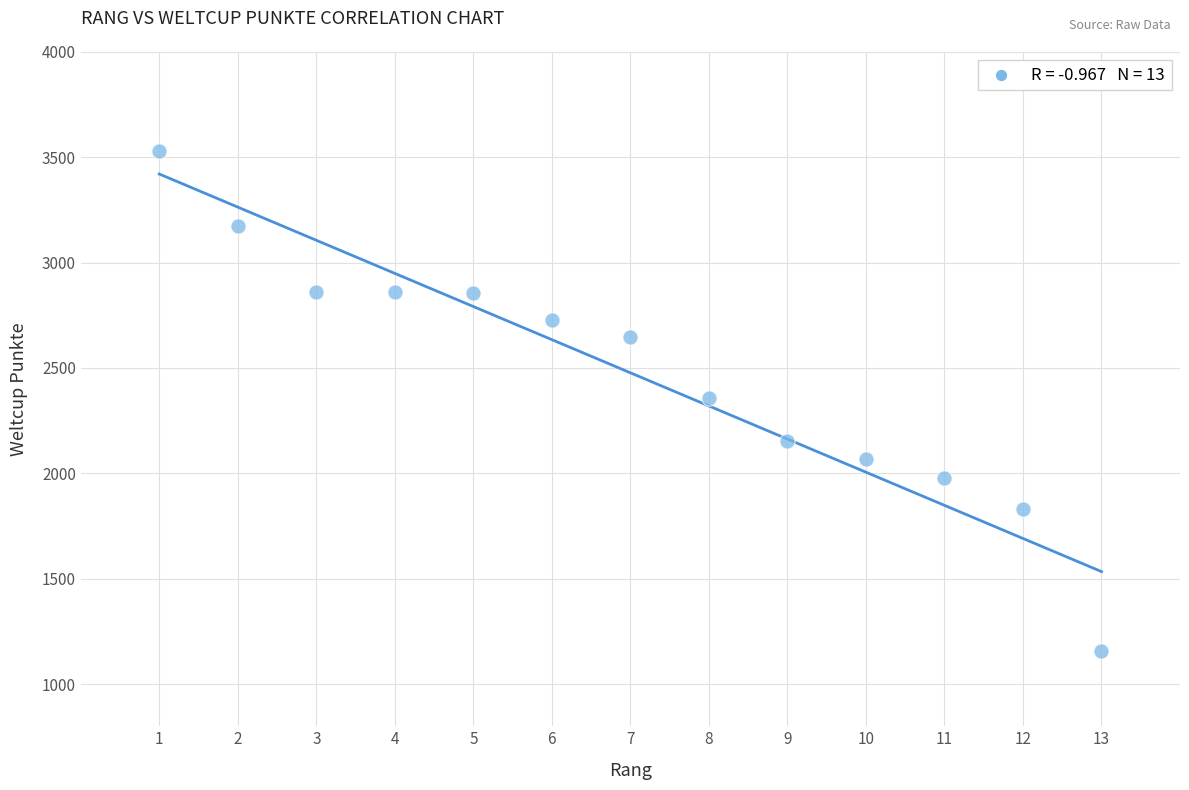

What is the range of X values (max minus min)?

12